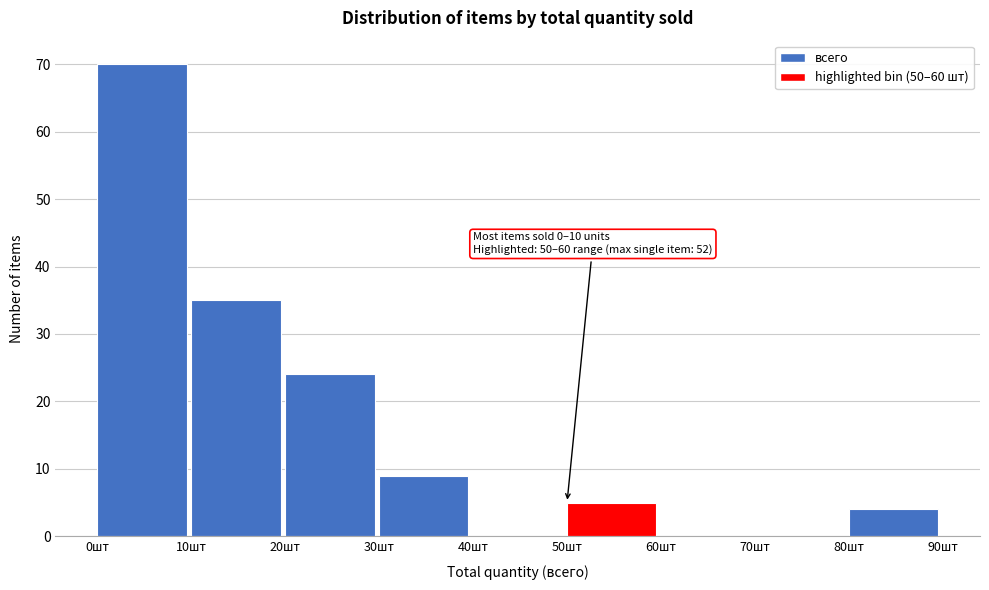

Which range on the x-axis has the tallest bar?

0 to 10